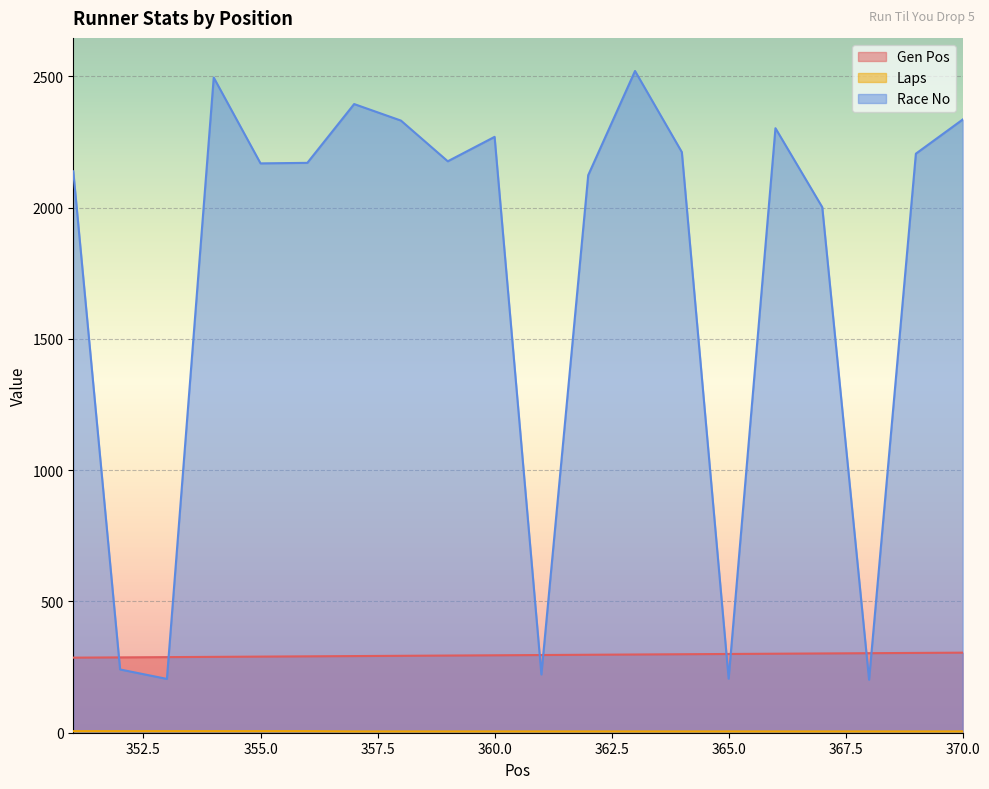

What is the sum of all Laps values?

106